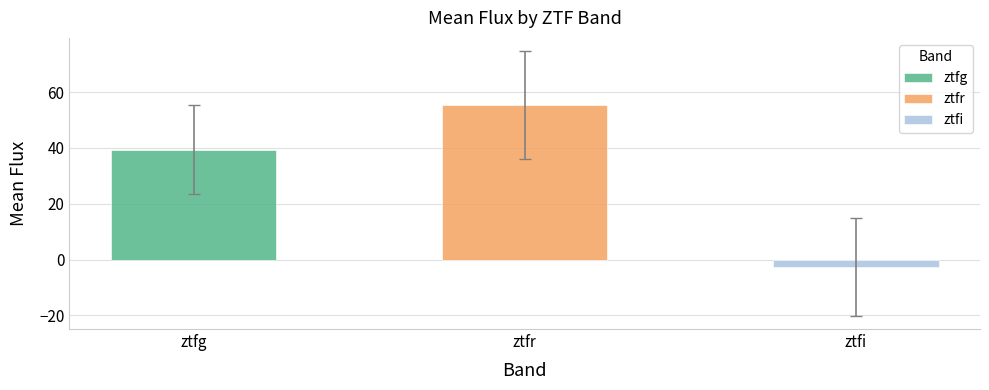

Does the chart contain any negative values?

No